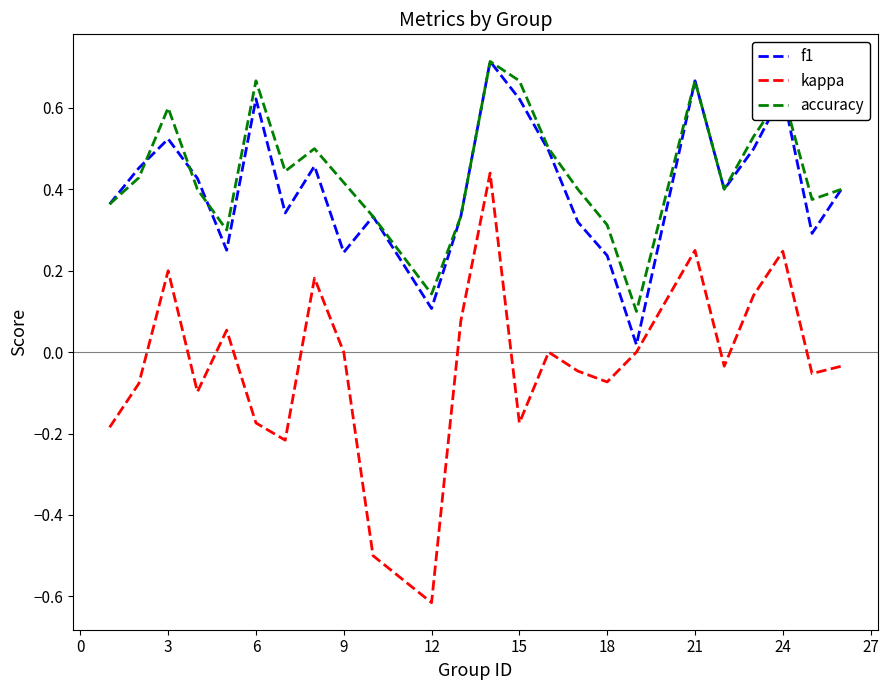

Which series has the widest spread of values?

kappa